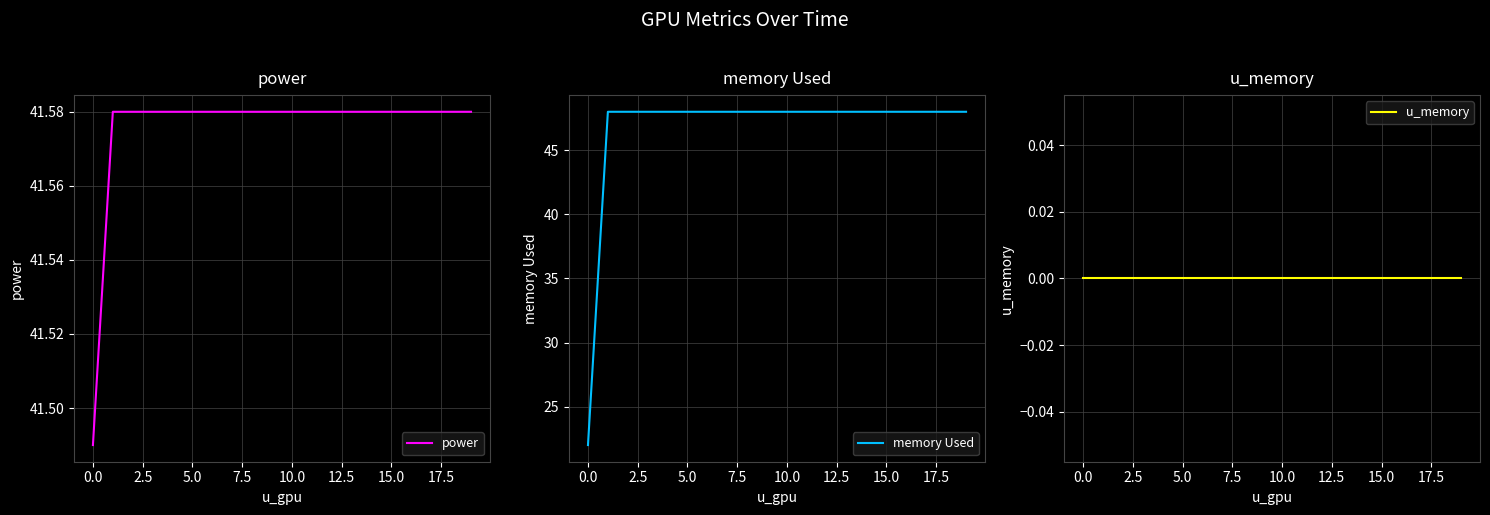

Is this an area chart (filled region under the line)?

No